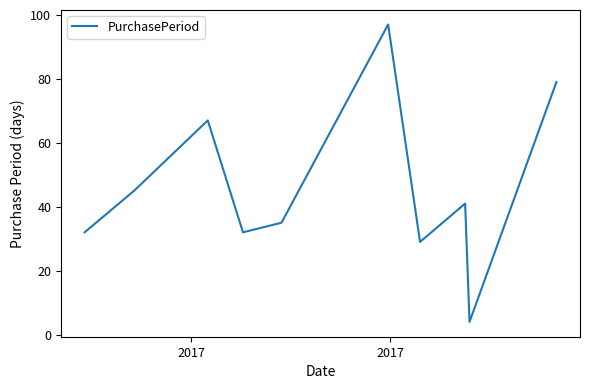

What is the difference between the maximum and minimum values?

93